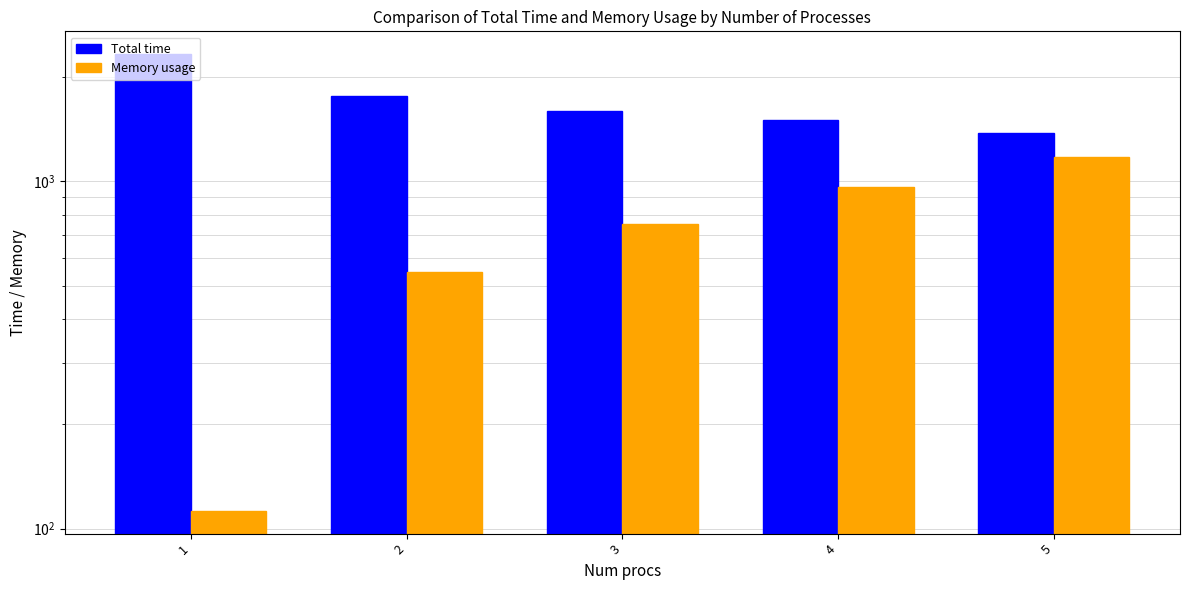

How many values in the Memory usage series are below 755?

2